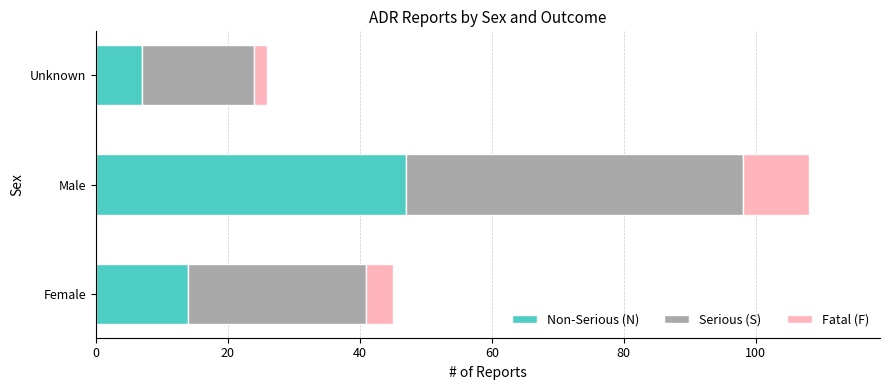

What is the difference between the second highest and minimum values in the Non-Serious (N) series?

7